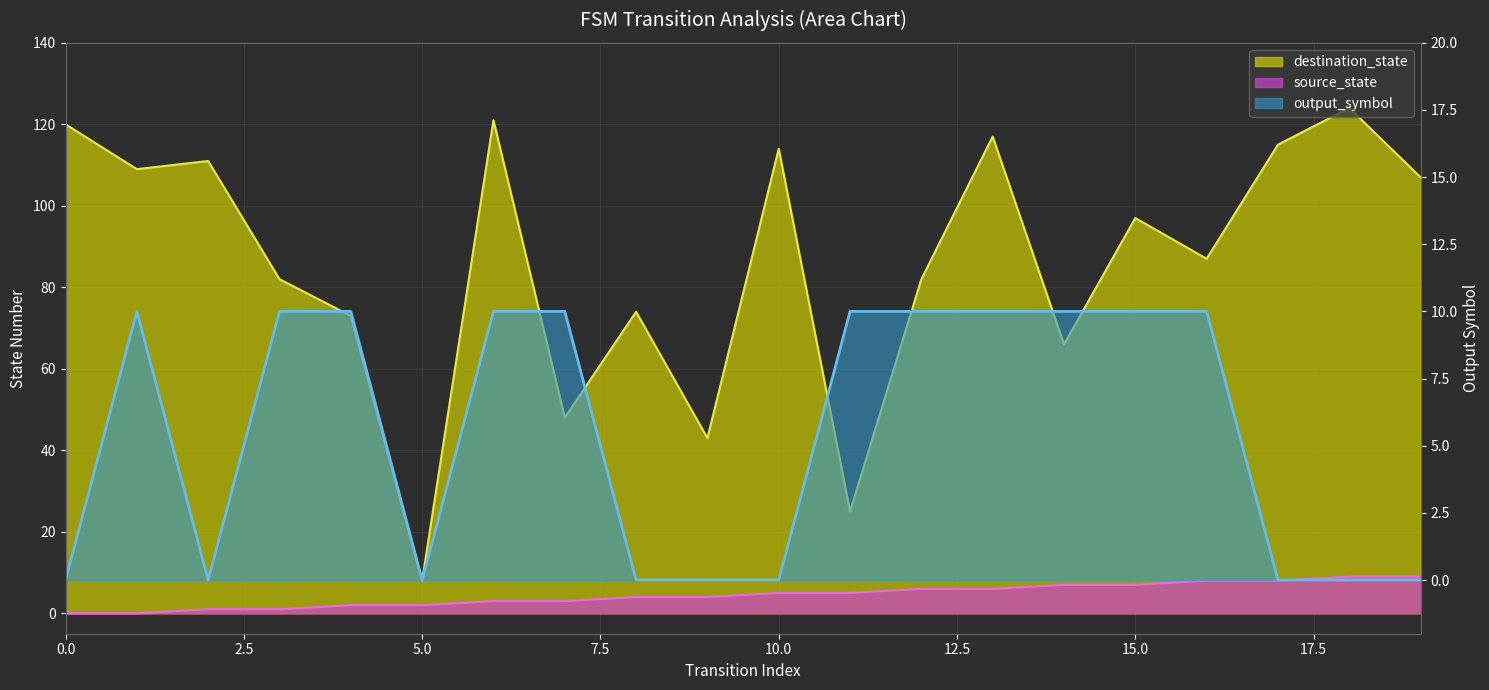

True or false: destination_state line has more than 1 interior local peaks.

True